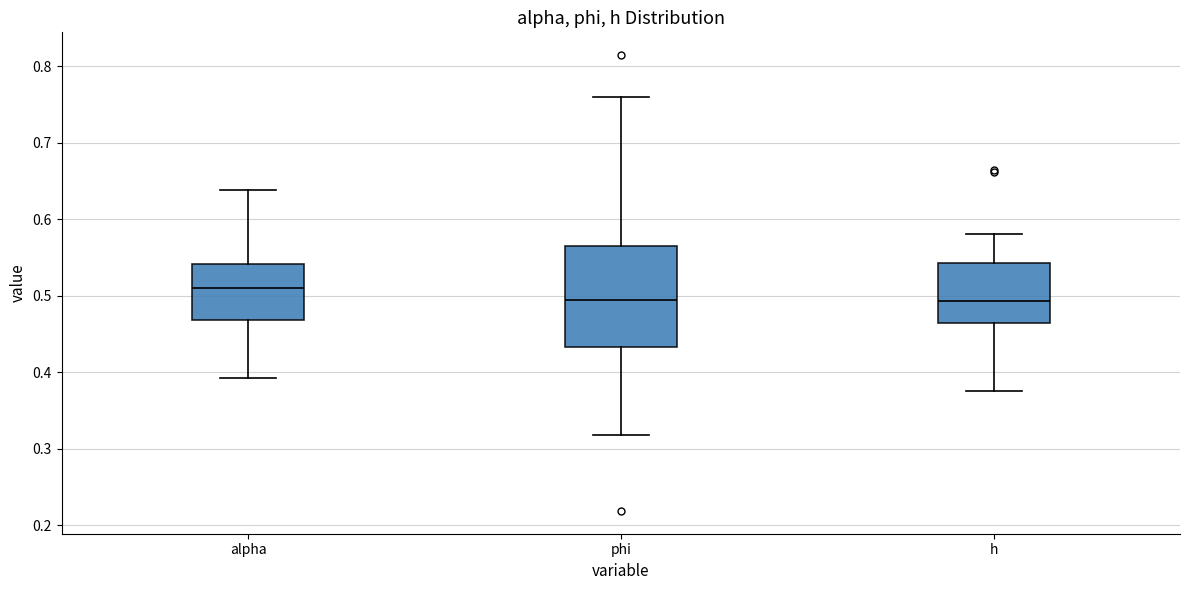

Comparing the boxes themselves (not the whiskers), which one is the tallest?

phi